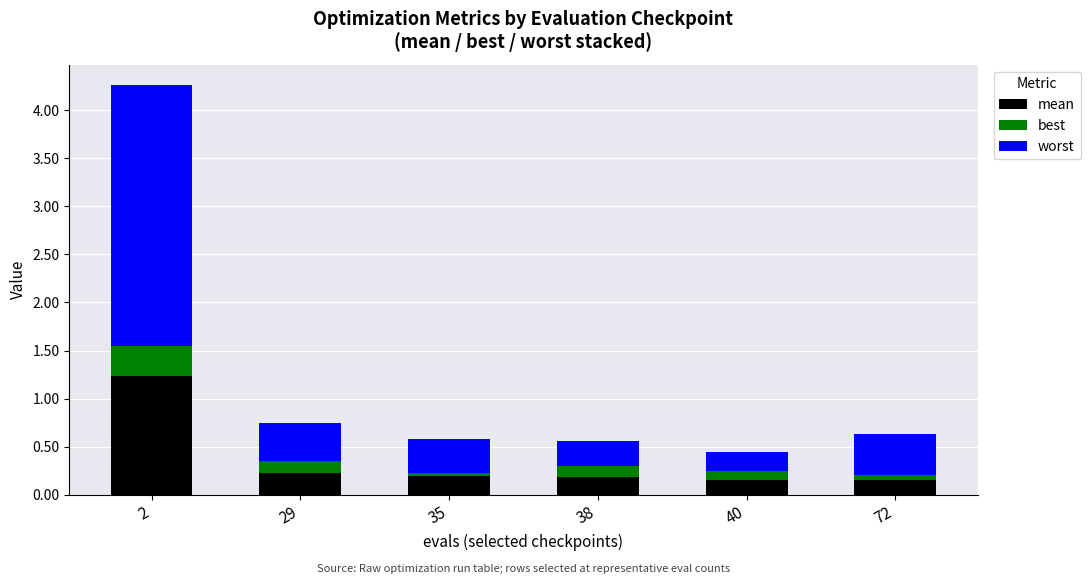

What is the average value of the mean series?

0.4